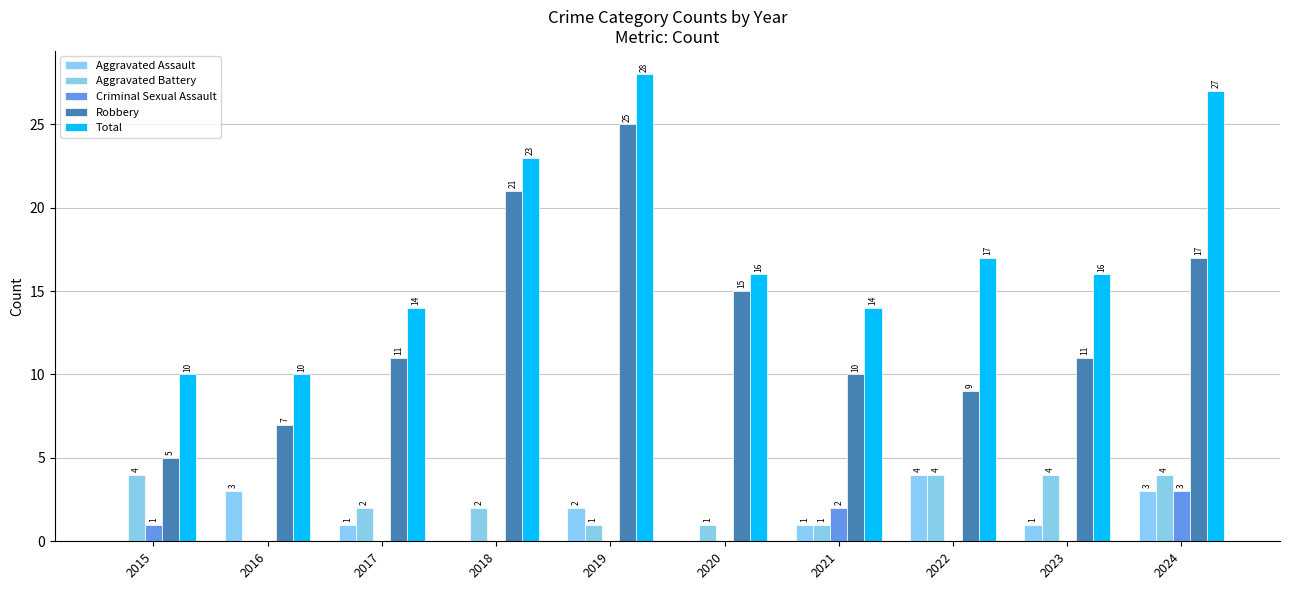

What is the spread (max minus min) of values at 2016?

10